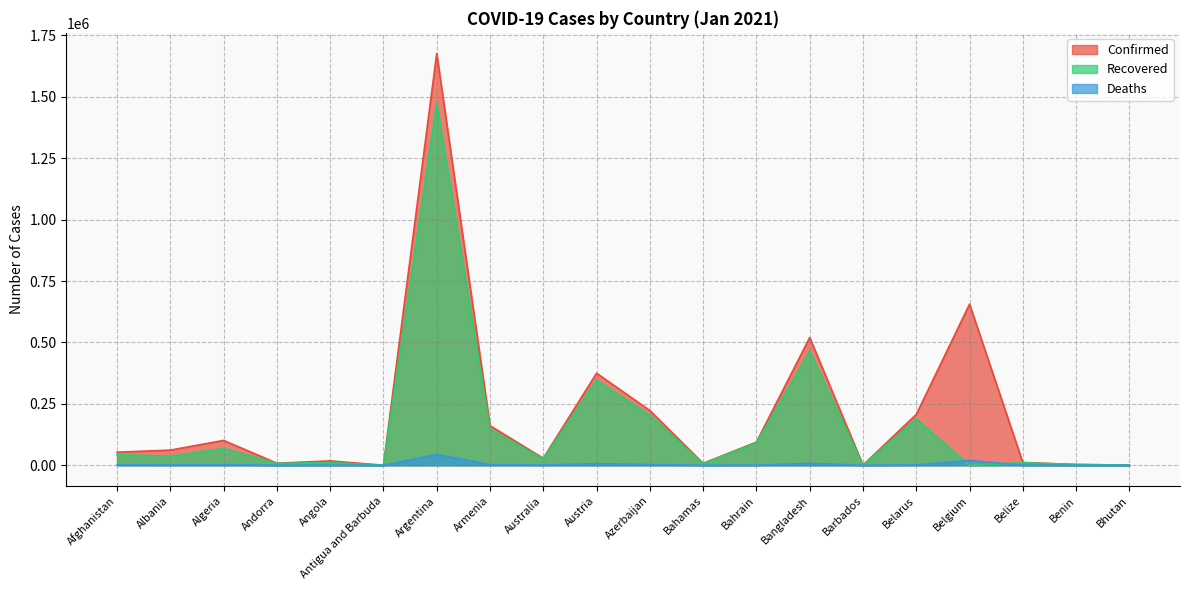

At which category does the chart reach its minimum across all series?

Belgium